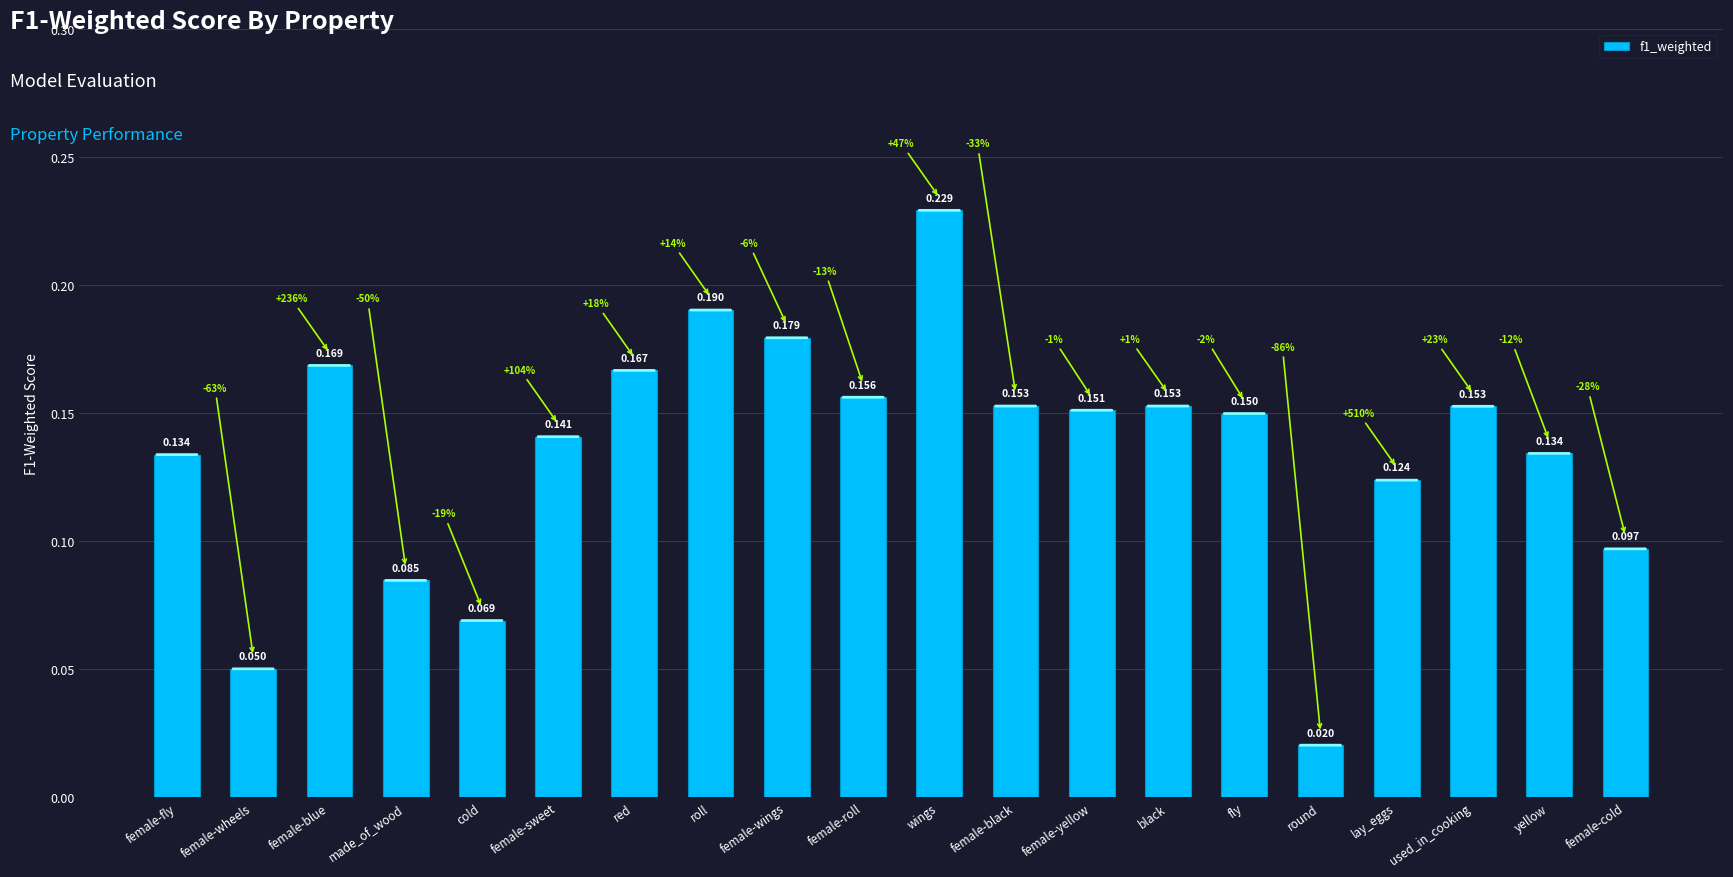

Count the number of data series in this chart.

1